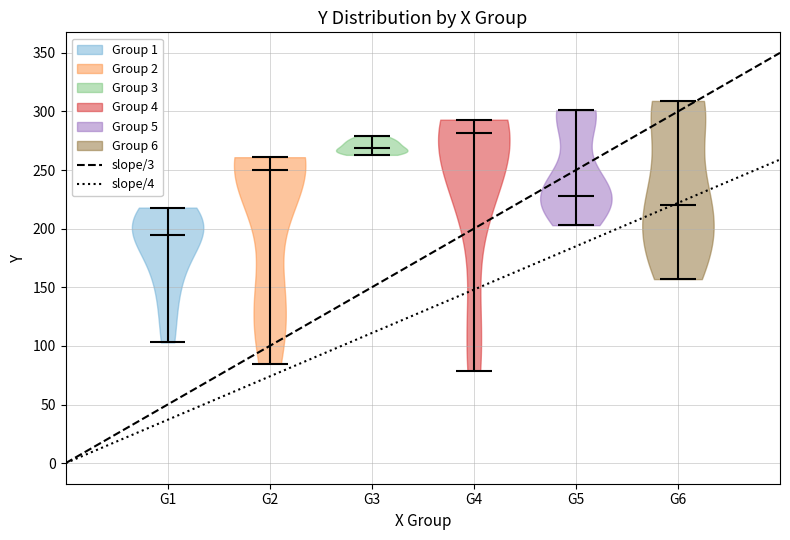

Reading left to right, read every violin against the y-axis: where its median line is, and the lowest and highest points it reaches. The values are not printed on the chart, so give them approximately, as read against the axis.

G1: median line 195, lowest point 105, highest point 220
G2: median line 250, lowest point 85, highest point 260
G3: median line 270, lowest point 265, highest point 280
G4: median line 280, lowest point 80, highest point 295
G5: median line 230, lowest point 205, highest point 300
G6: median line 220, lowest point 155, highest point 310